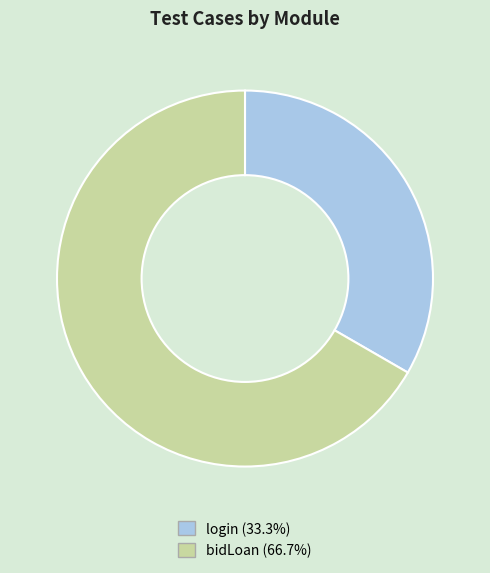

Is the sum of login and bidLoan greater than half?

Yes